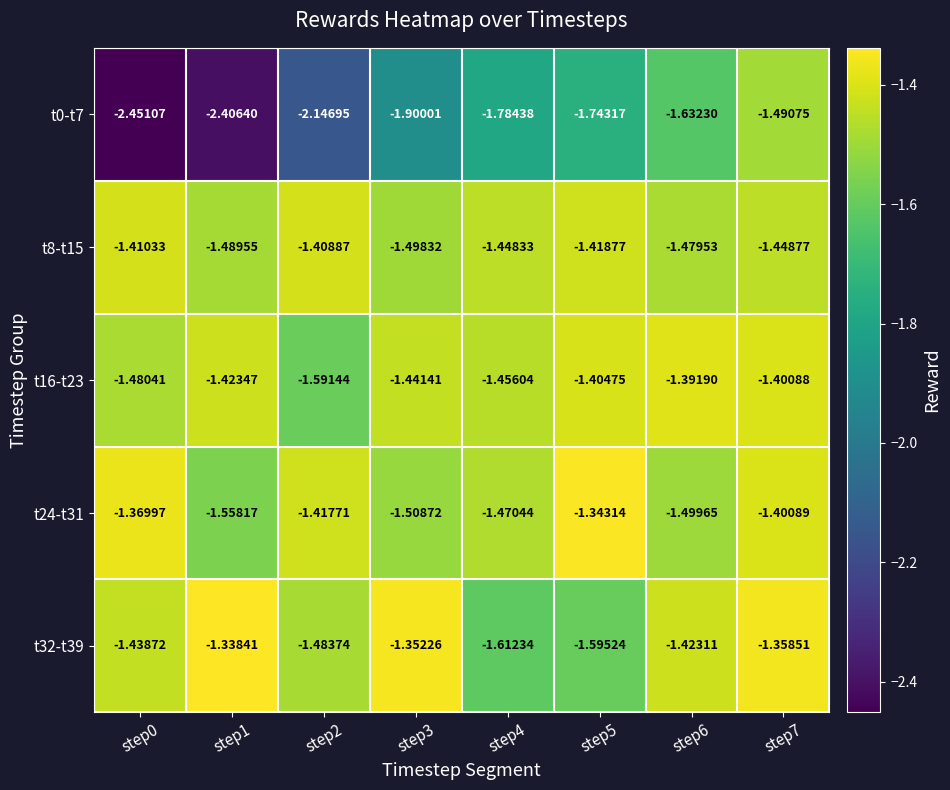

Is the value of t16-t23 at step4 greater than the value of t24-t31 at step7?

No